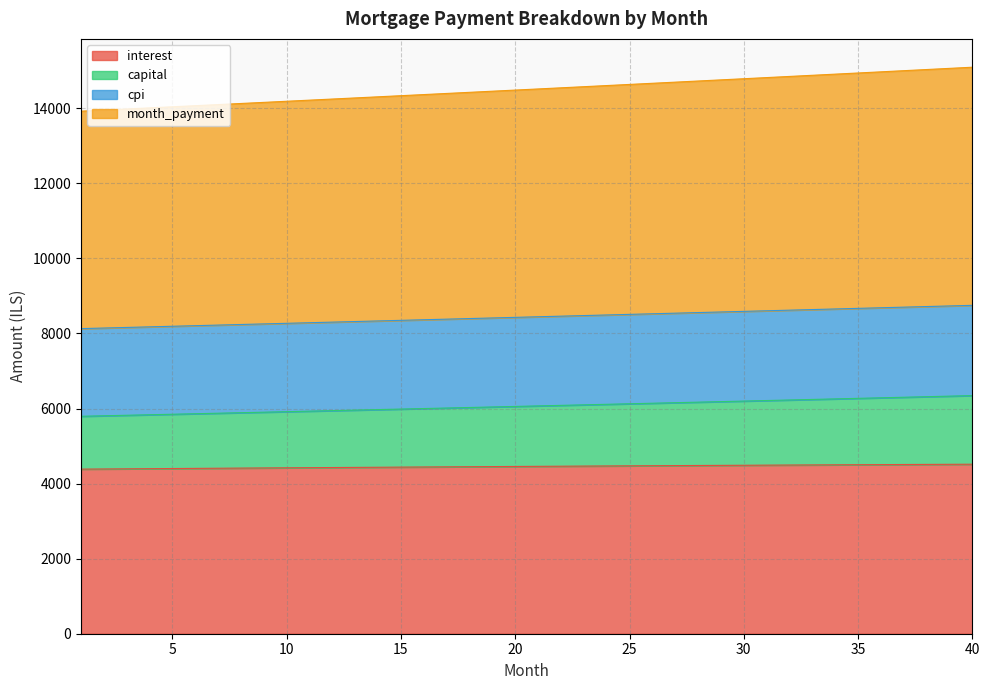

What is the highest value of the capital series?

6344.7